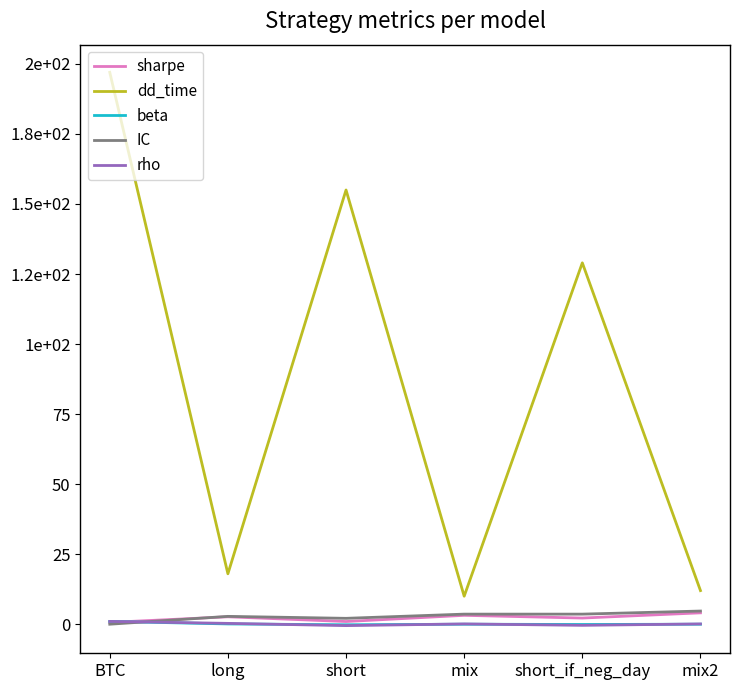

What are all the series names shown in the legend?

sharpe, dd_time, beta, IC, rho